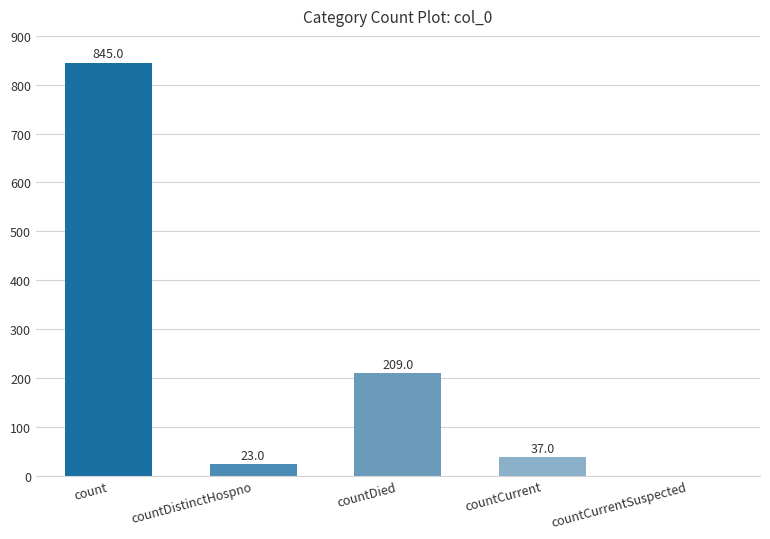

What is the maximum value shown in the chart?

845